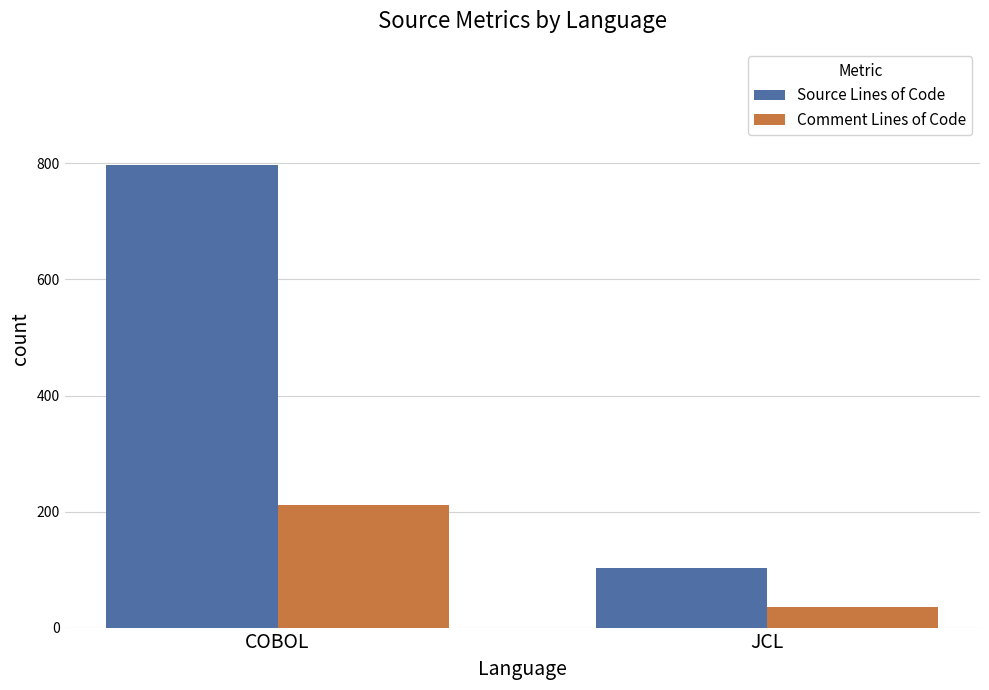

What is the average value of the Comment Lines of Code series?

123